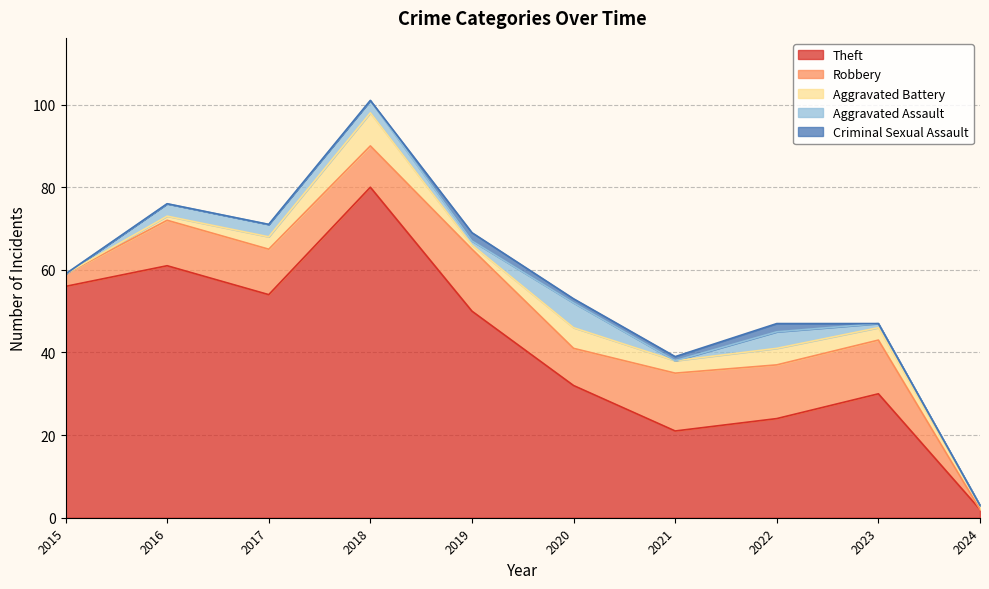

Which series ends up on top after the final intersection of Aggravated Battery and Robbery?

Aggravated Battery